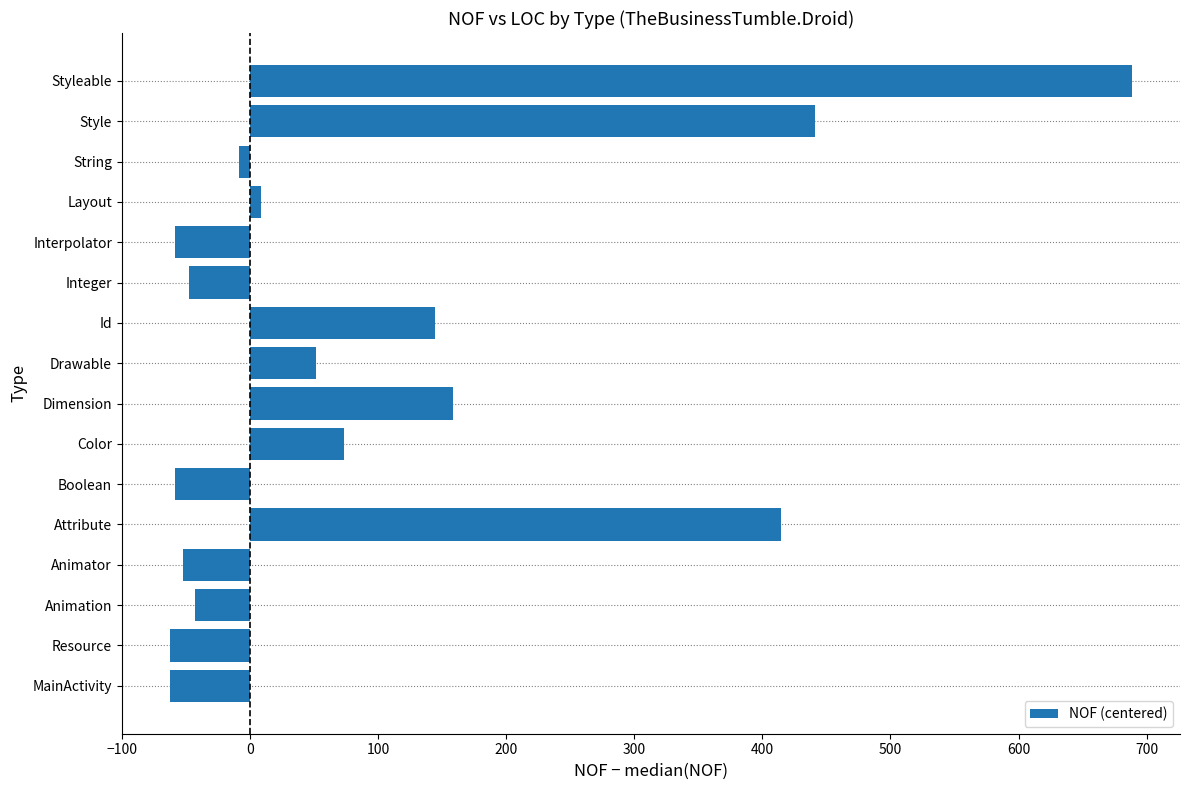

Are the bars horizontal?

Yes